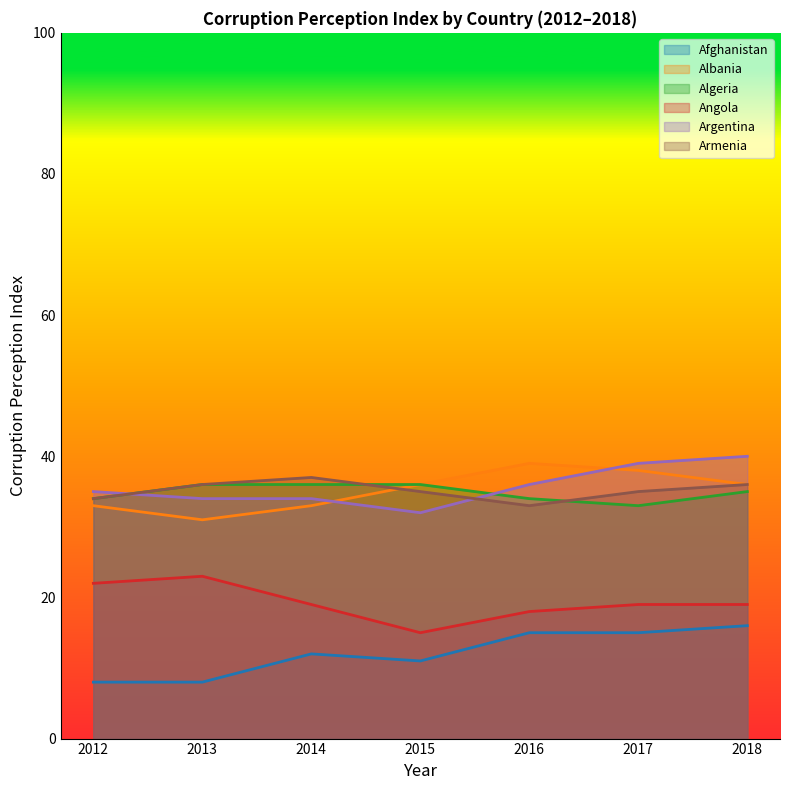

Between 2012 and 2013, which series saw the biggest shift?

Albania